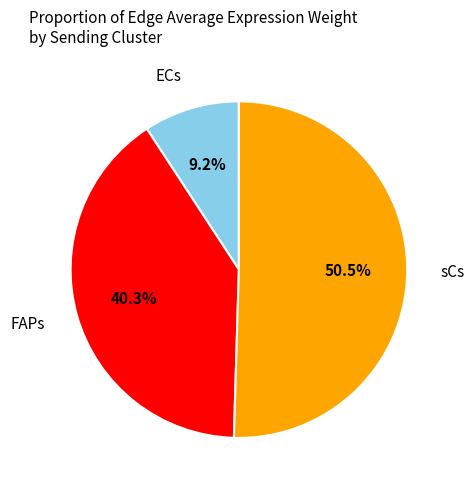

Does any single category account for the majority?

Yes